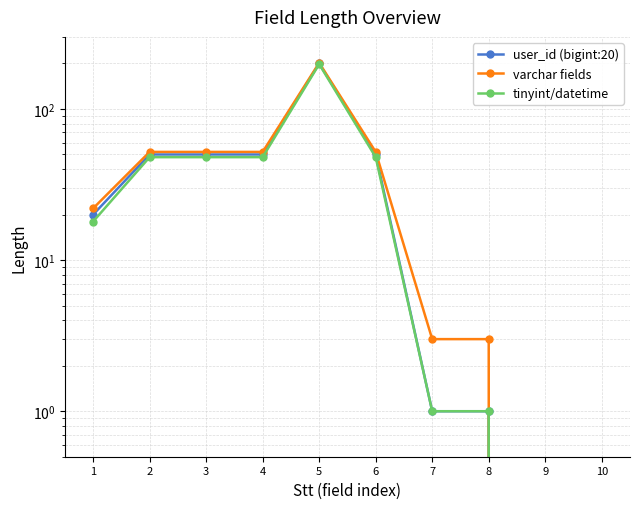

True or false: varchar fields has a value of 86 at 9.

False